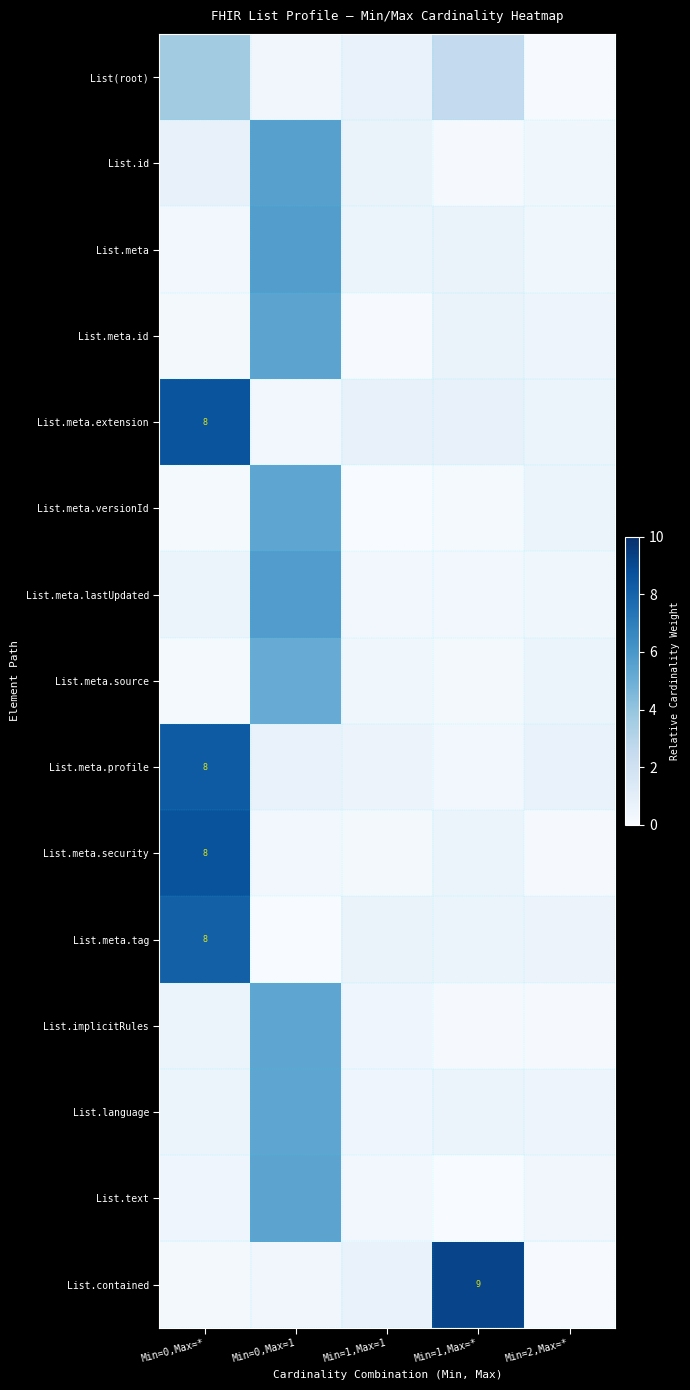

Where is List.meta.versionId nearest to the value 2?

Min=2,Max=*